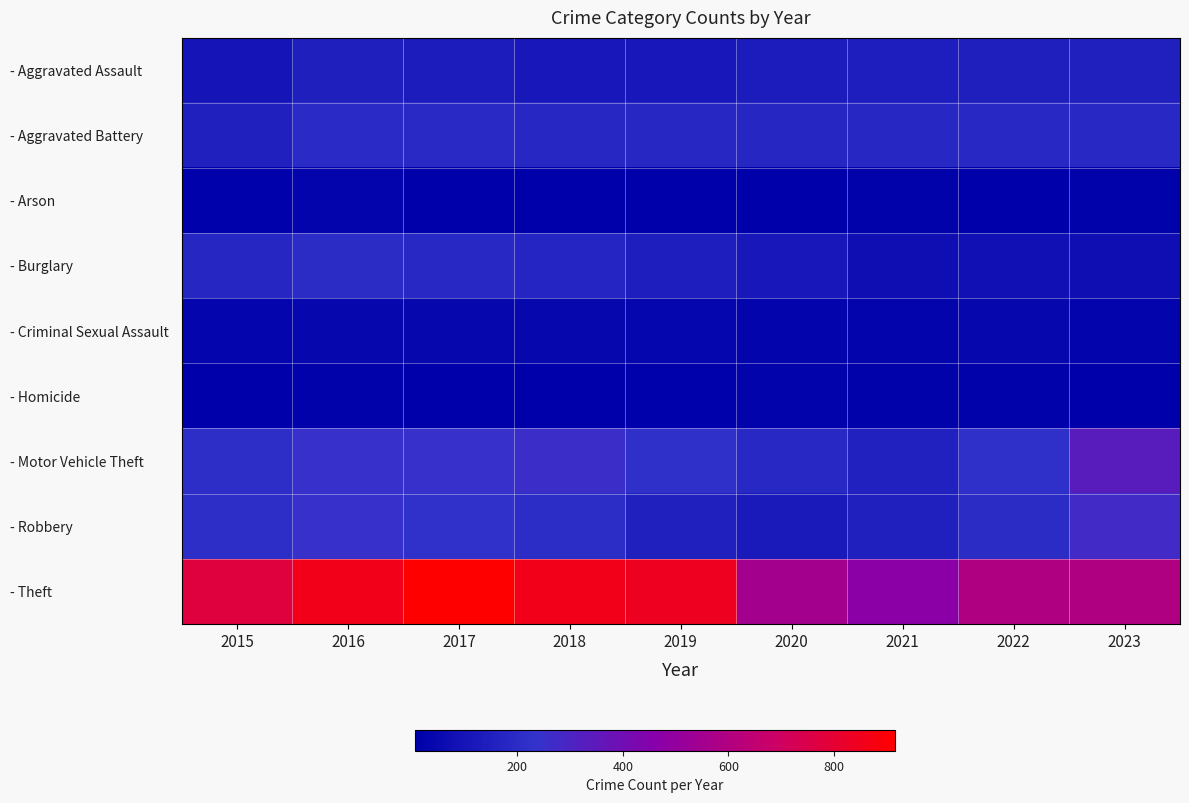

What is the total value across all series at 2015?

1683